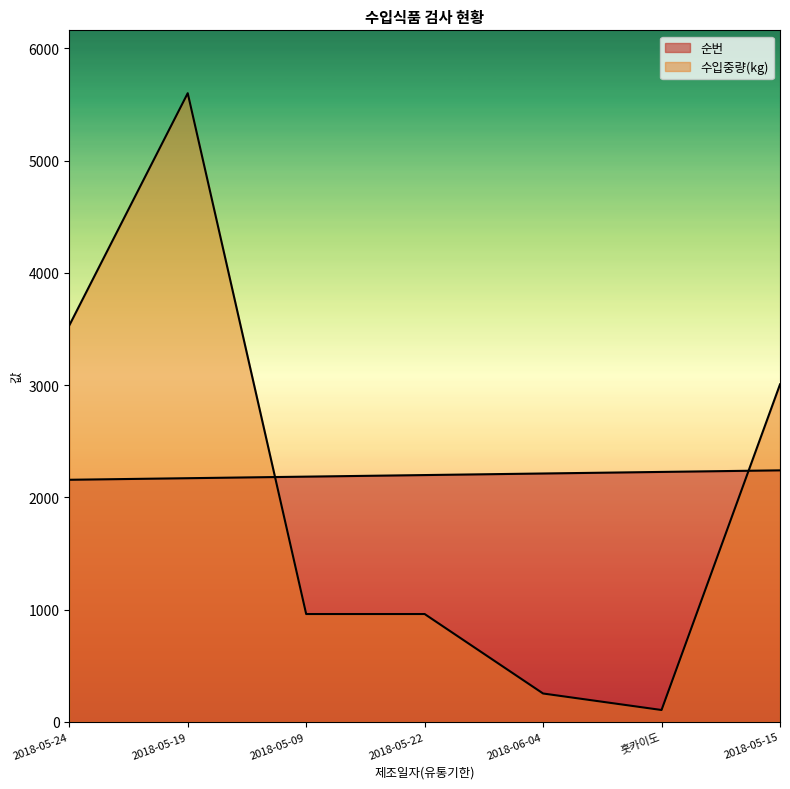

What is the total value across all series at 2018-05-24?

5687